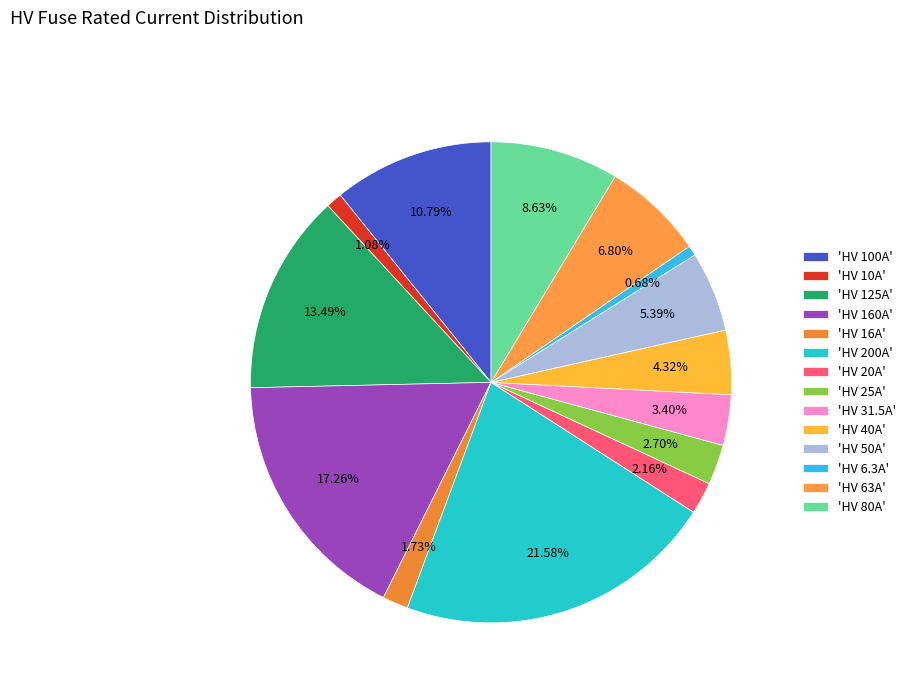

Count the number of slices in the pie.

14